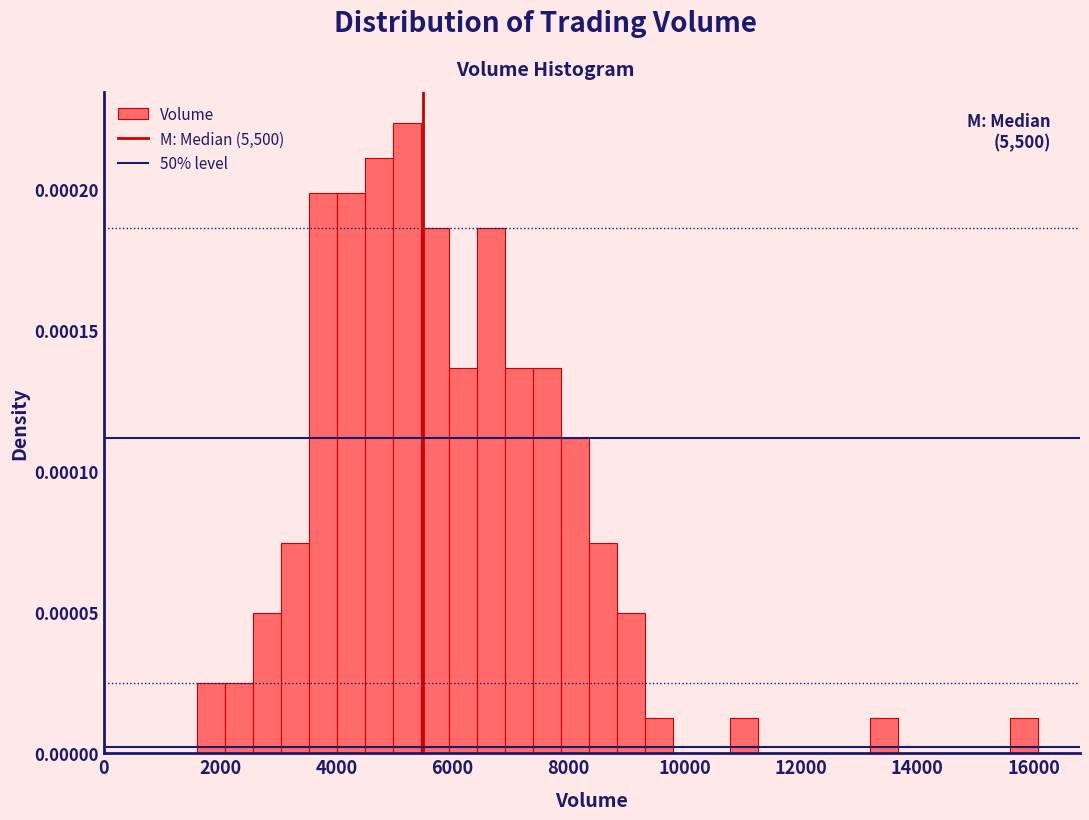

Around what value on the x-axis is the tallest bar? Give the approximate position of its centre, as read against the axis.

5200